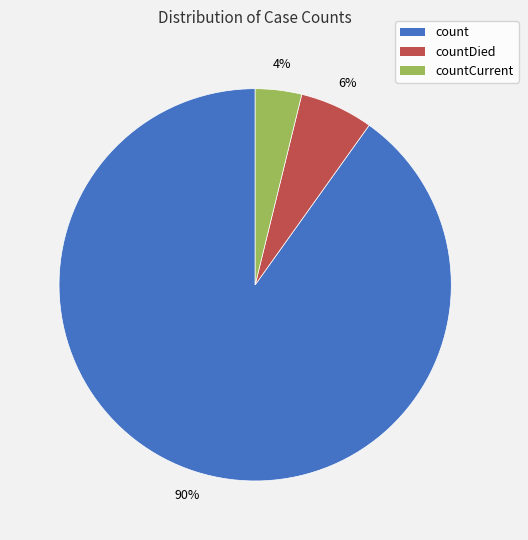

The count slice represents 90% of the pie. True or false?

True